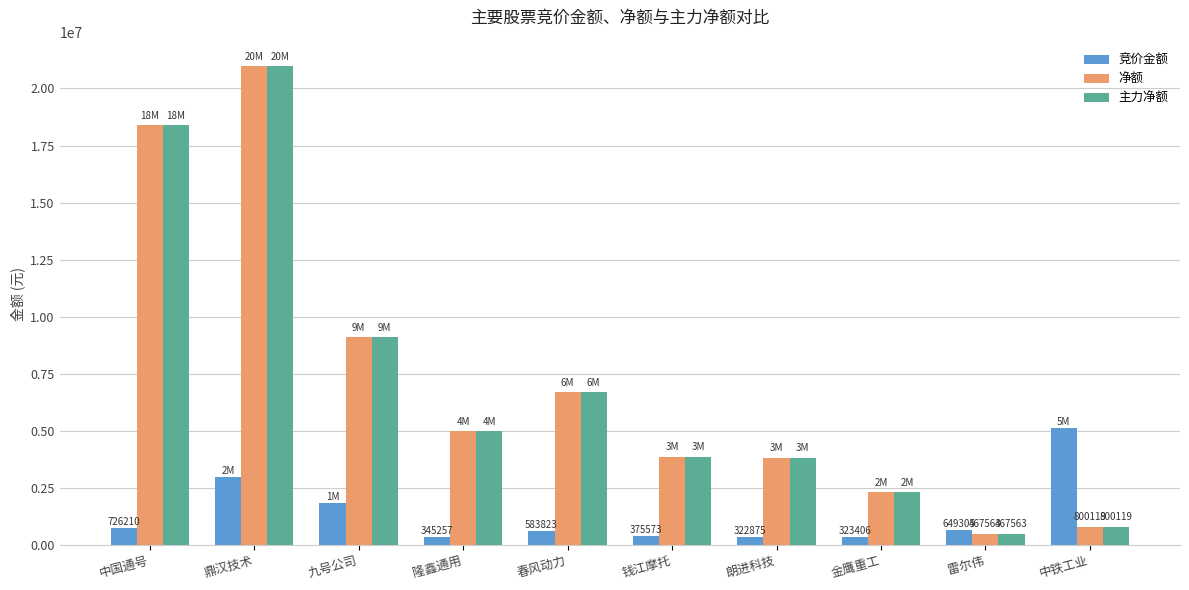

What is the difference between the second highest and minimum values in the 竞价金额 series?

2644991